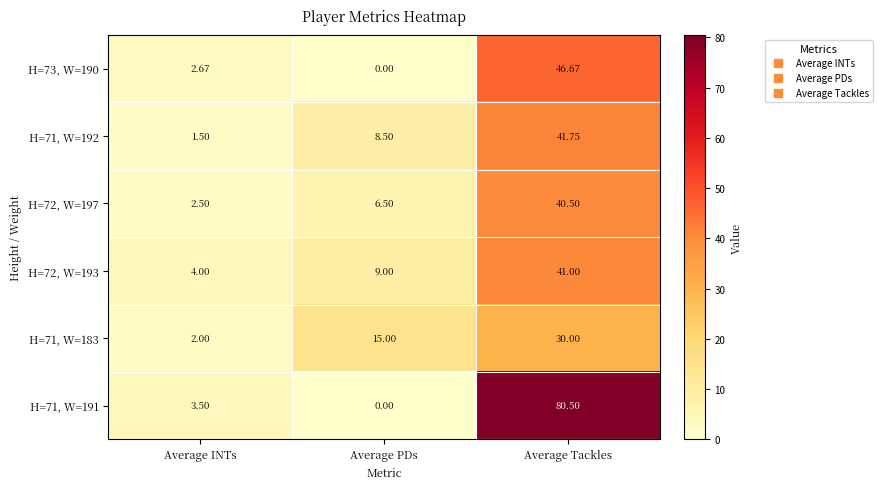

Where is H=71, W=183 nearest to the value 16?

Average PDs